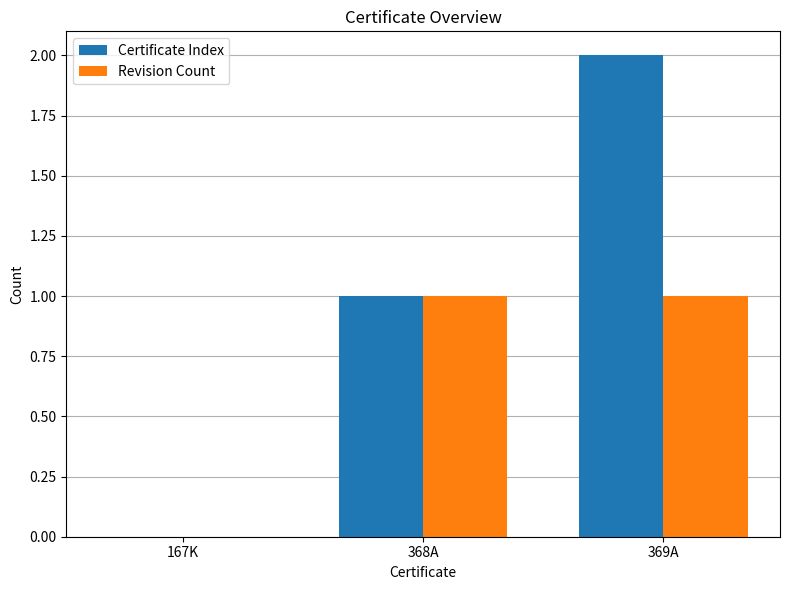

How many values in Certificate Index are above zero?

2